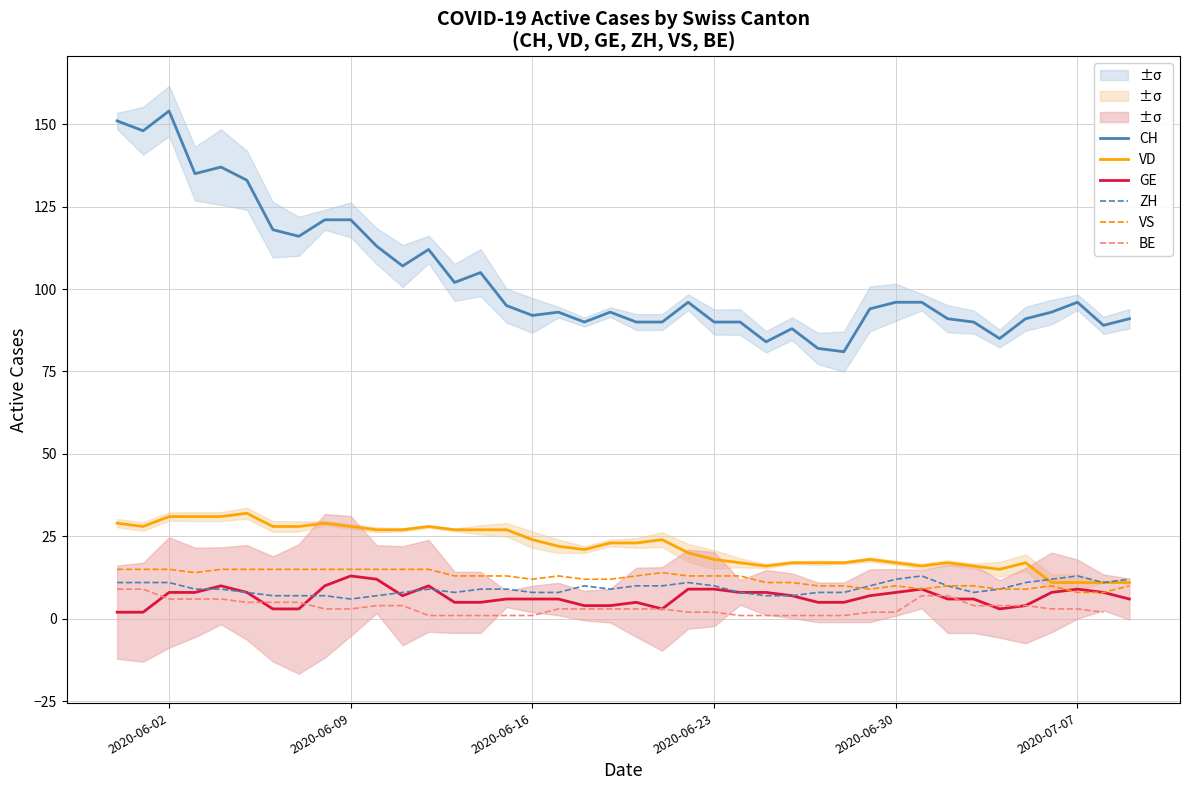

What is the highest value of the ZH series?

13